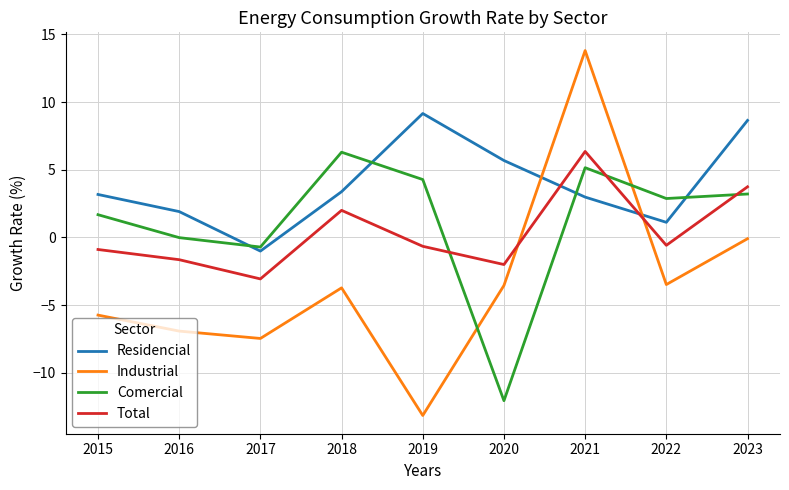

Which series ends up on top after the final intersection of Residencial and Industrial?

Residencial